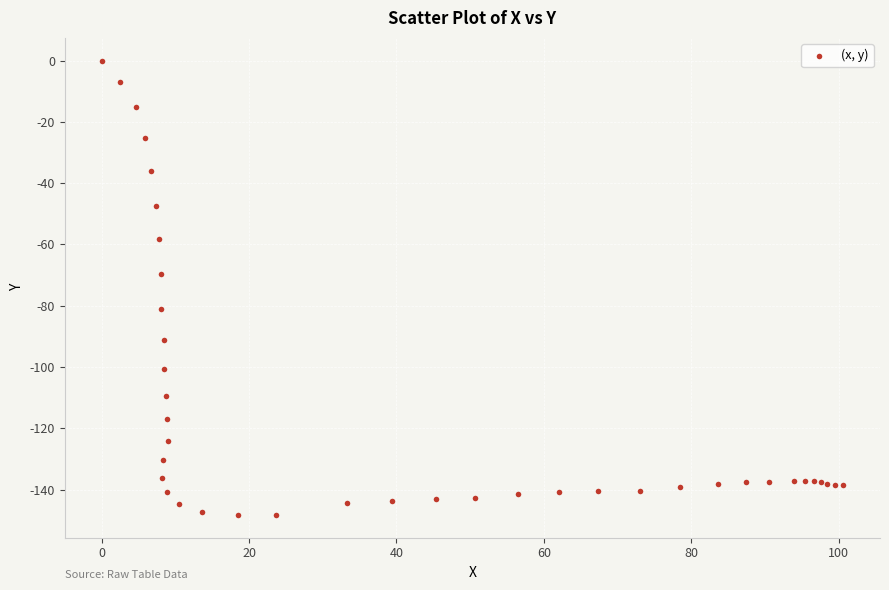

What Y value in the scatter plot is closest to -74?

-69.6